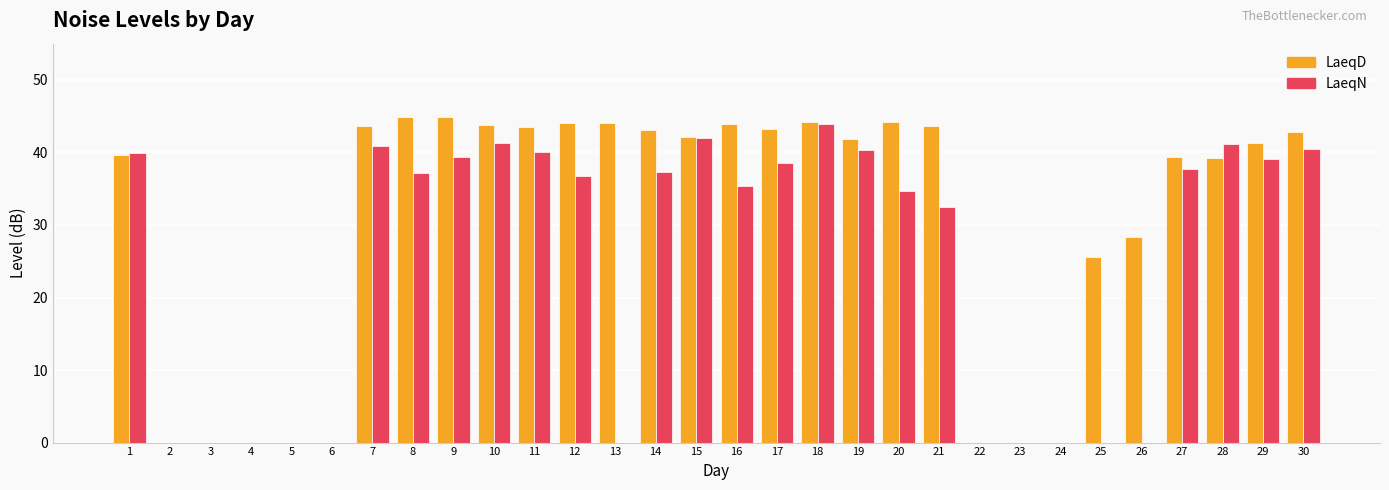

True or false: LaeqN has a value of 39.9 at 1.

True